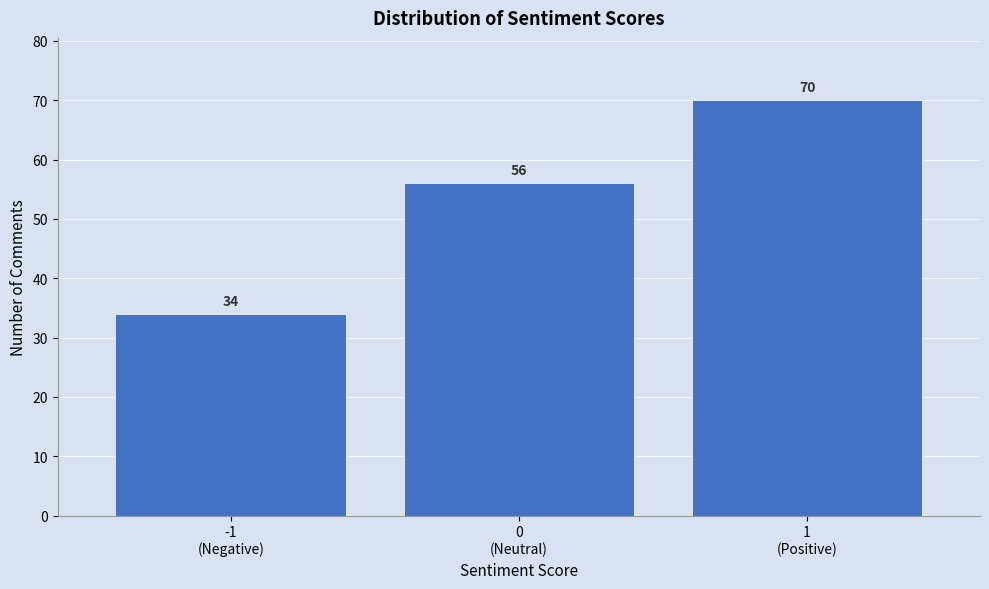

Reading left to right, what are all the values shown in this chart?

34	56	70